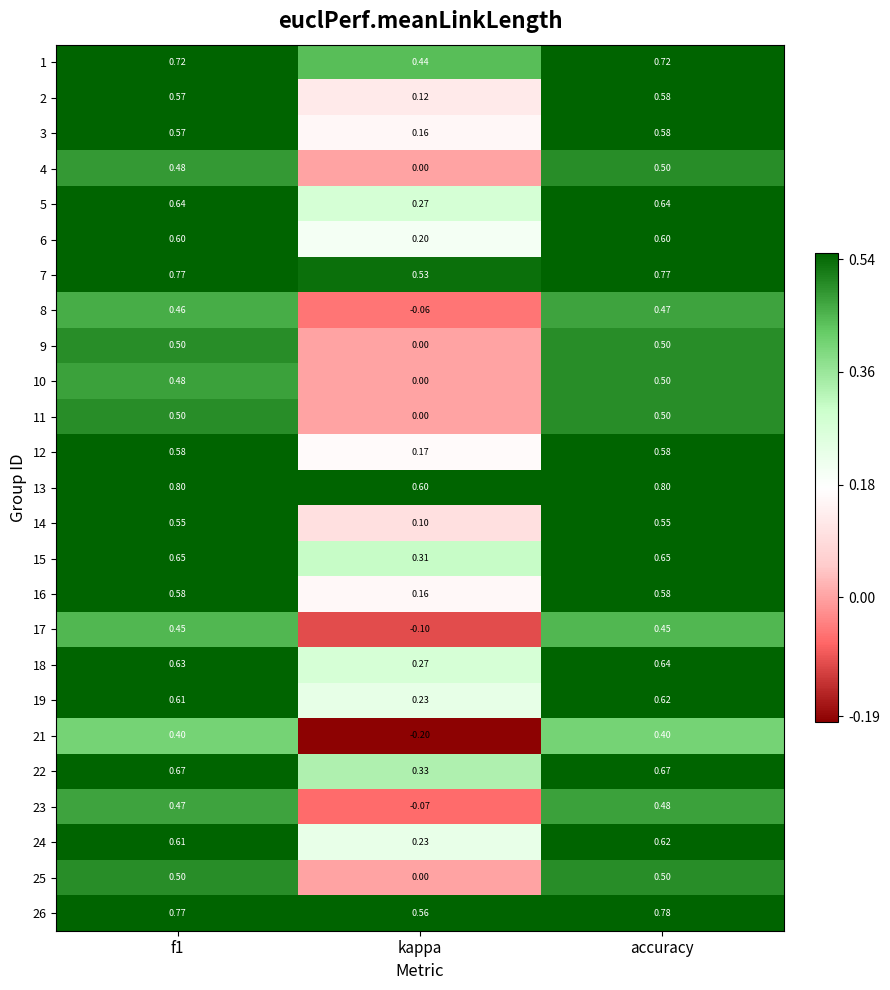

Which category has the lowest value in the 23 series?

kappa